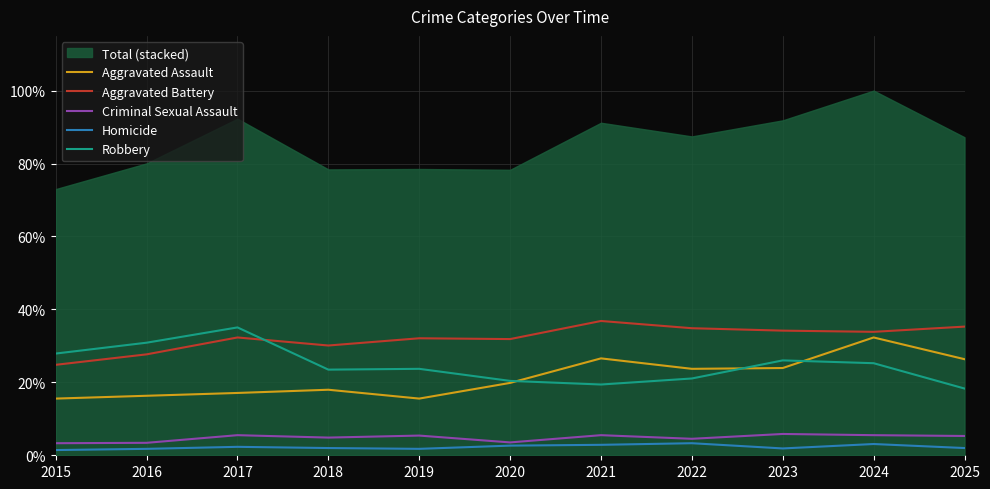

Is the value of Robbery at 2017 greater than the value of Aggravated Assault at 2021?

Yes